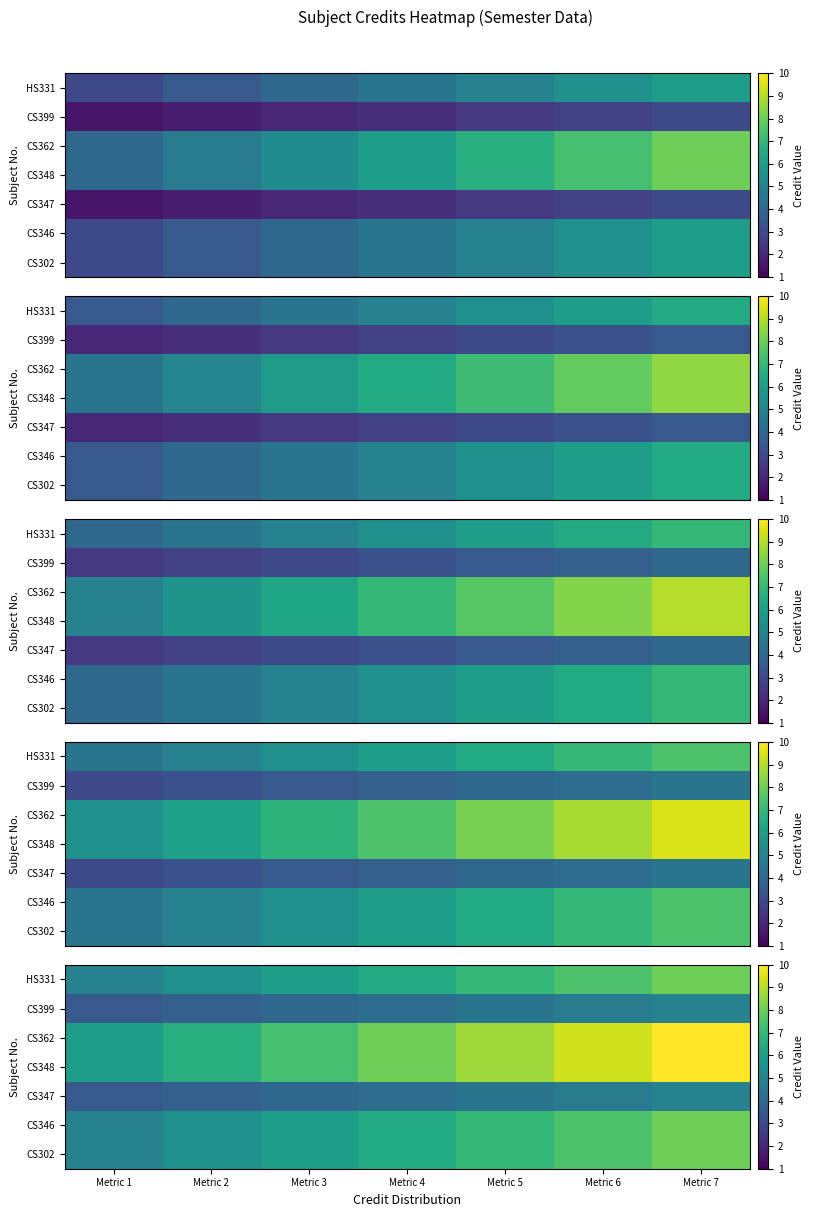

Which label corresponds to the largest value in the chart?

Metric 7